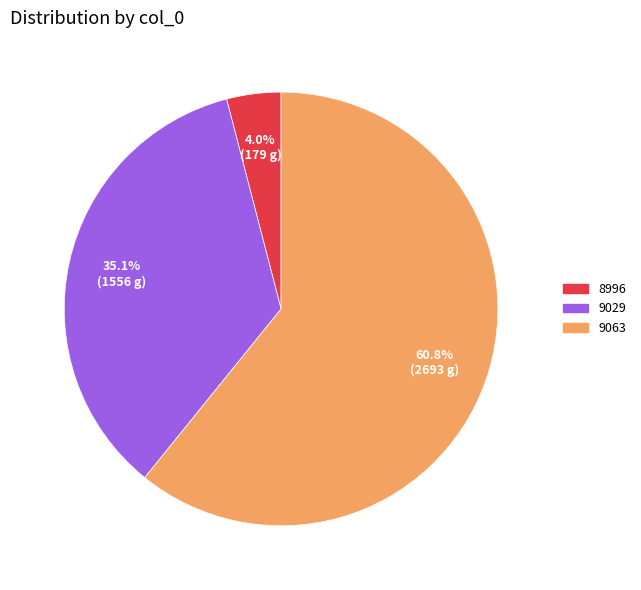

Which has a higher value, 9063 or 9029?

9063